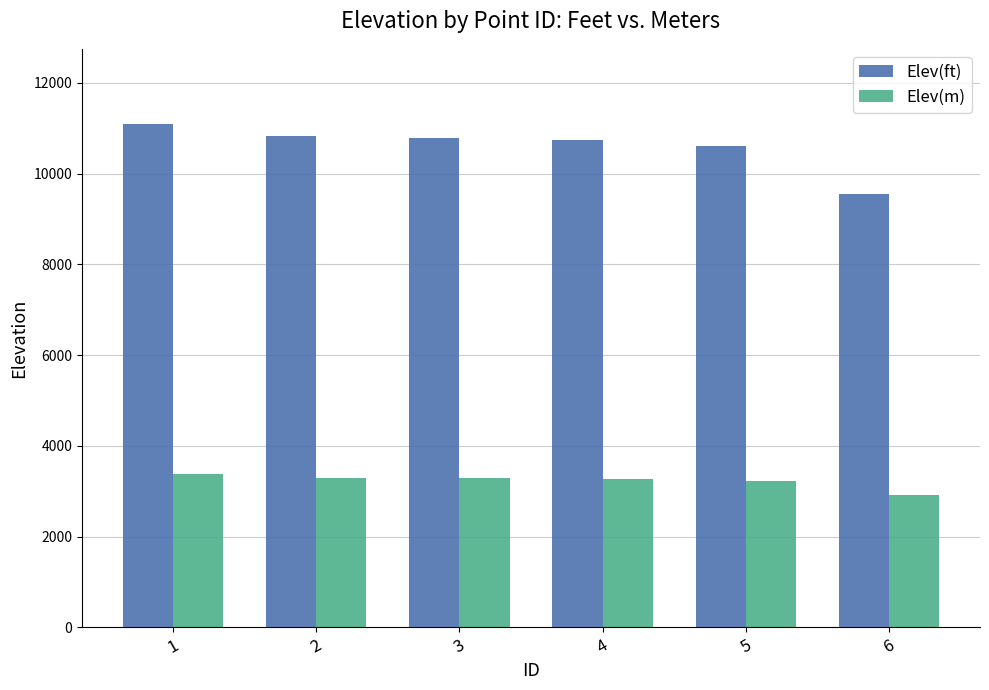

What is the smallest value displayed?

2909.0